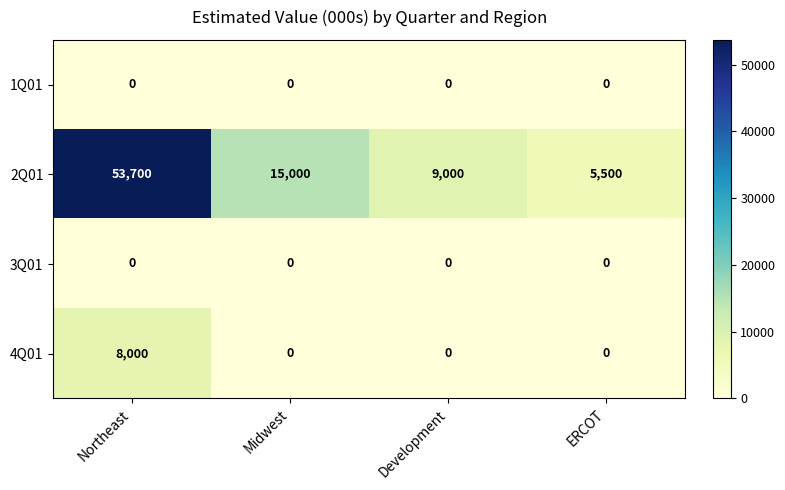

How many categories are shown in the chart?

4